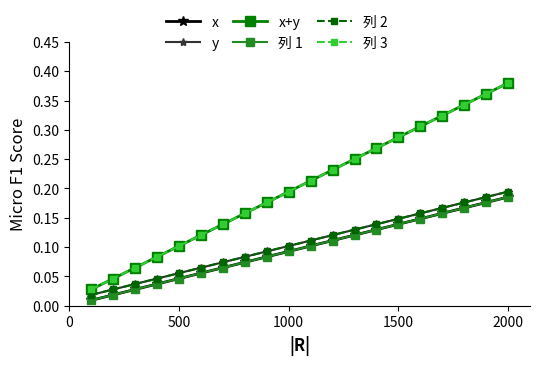

What is the difference between the second highest and minimum values in the 列 3 series?

0.3